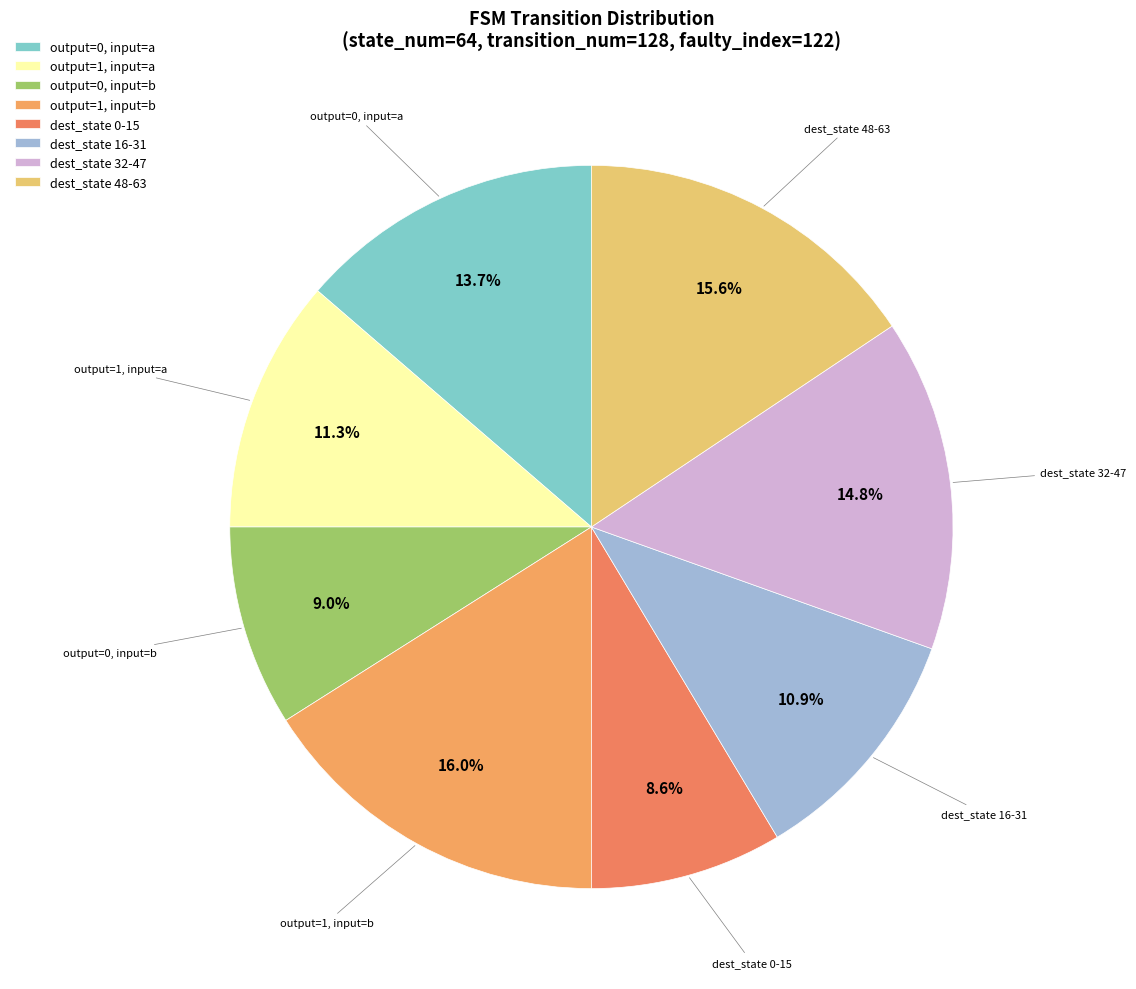

What is the smallest slice in the pie chart?

destination_state <= 15